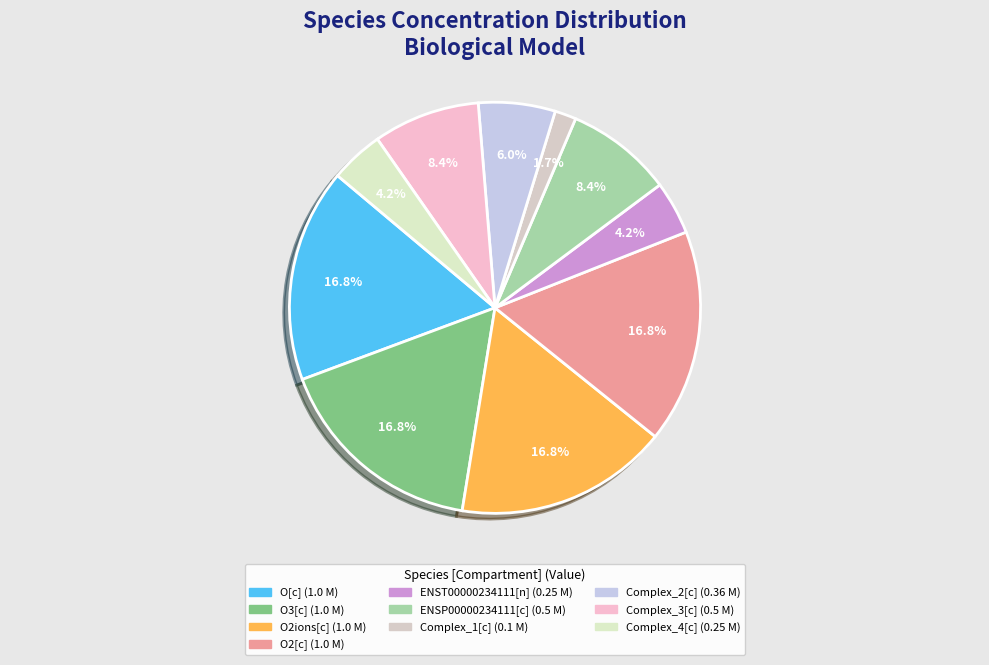

Count the number of slices in the pie.

10